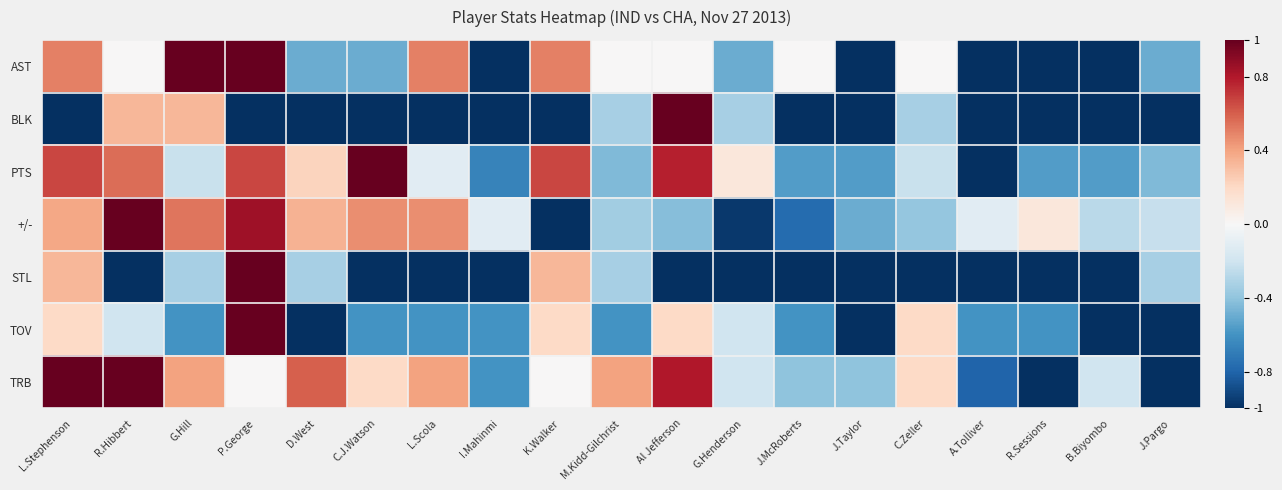

Which label corresponds to the smallest value in the chart?

I.Mahinmi